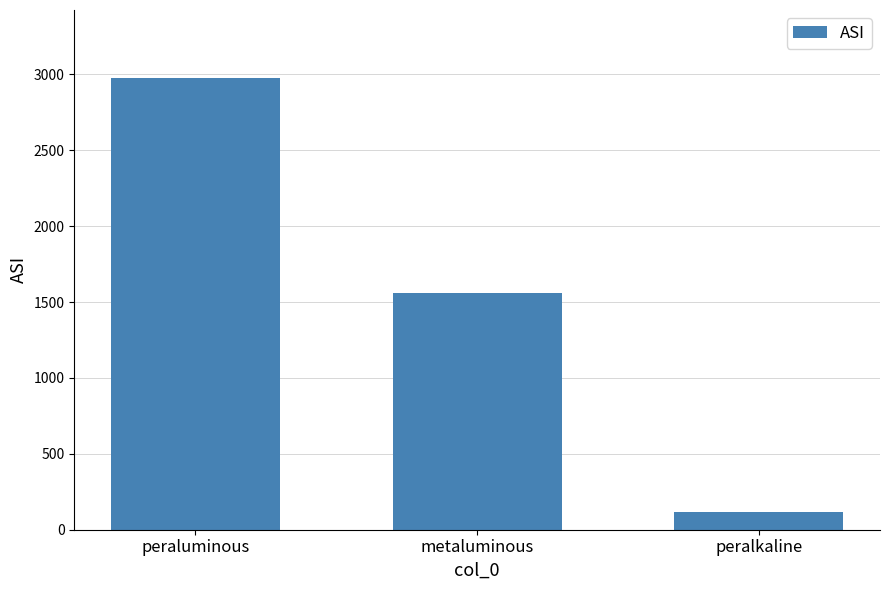

What value does the data have at peralkaline, to the nearest 100?

100